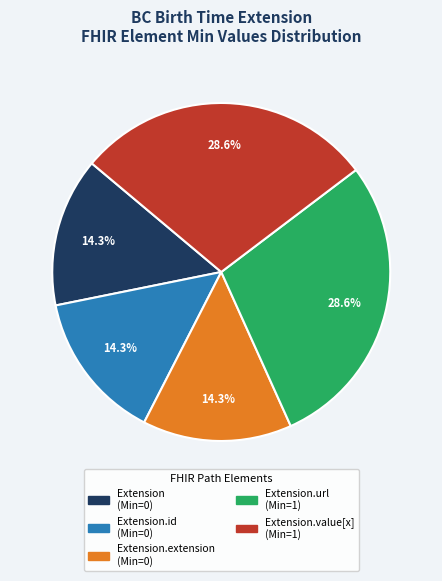

Is there any slice that represents more than half of the pie?

No